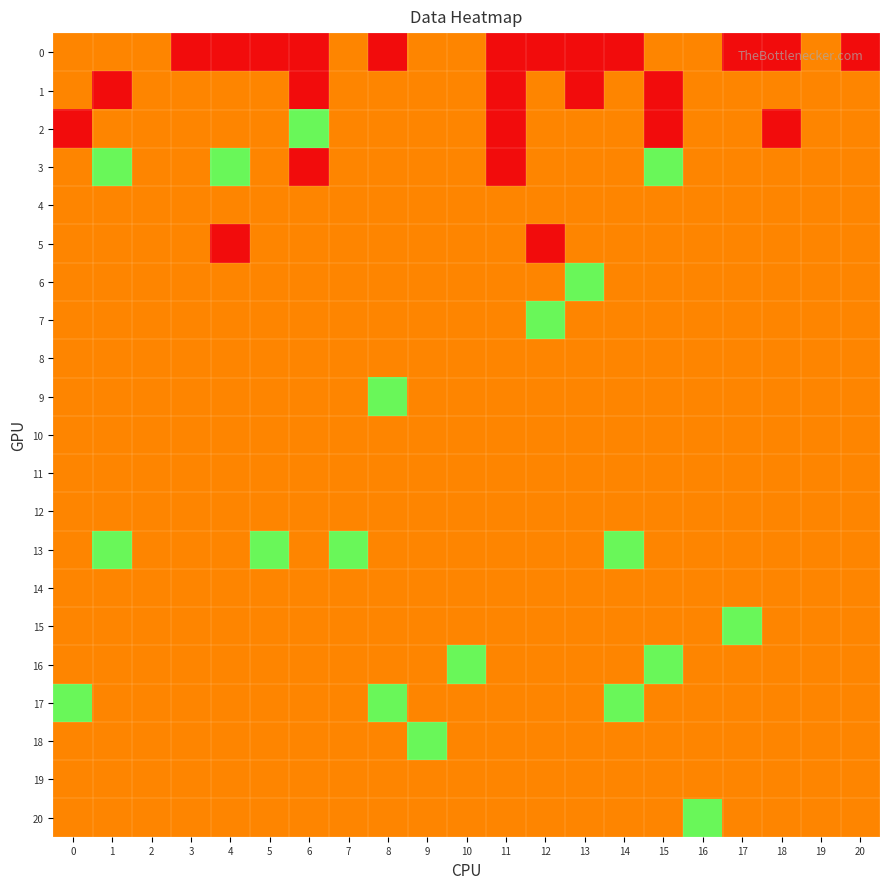

What is the smallest value displayed?

3